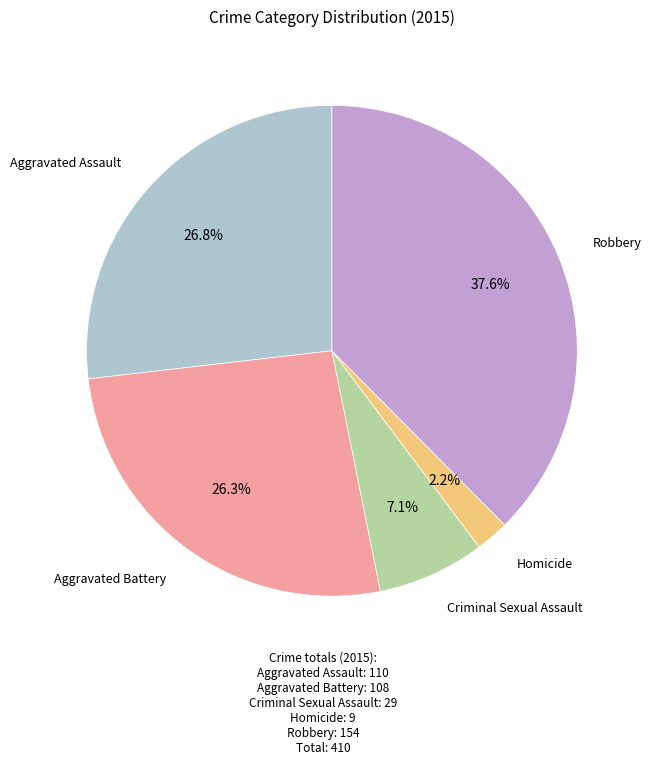

Is there any slice that represents more than half of the pie?

No